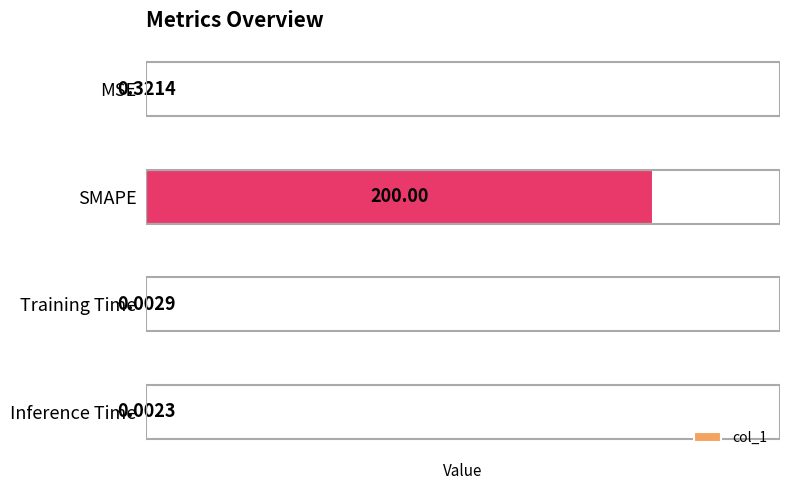

Which label corresponds to the largest value in the chart?

SMAPE